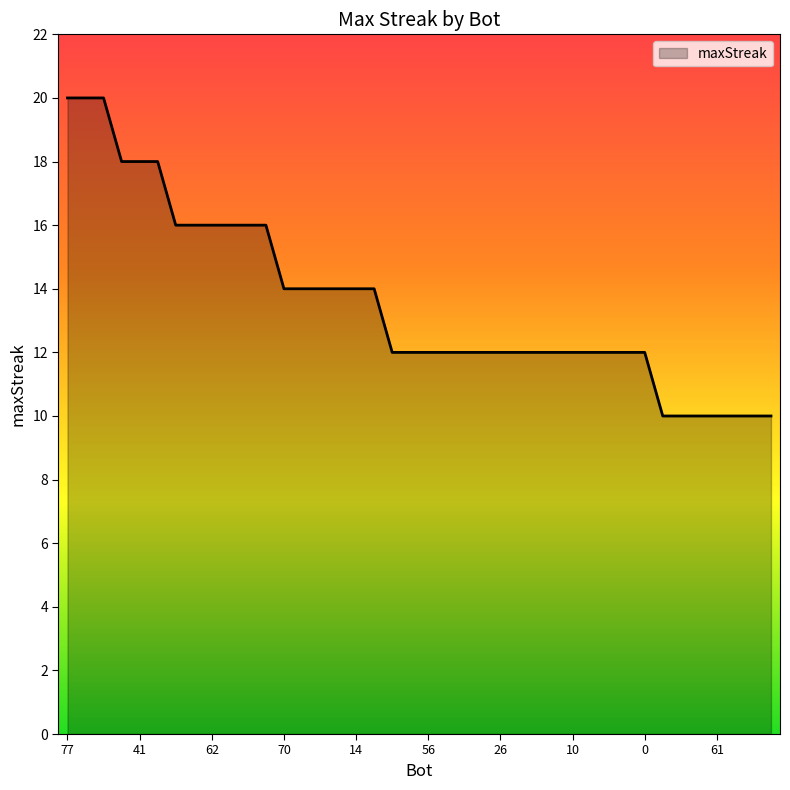

Reading left to right, what are all the values shown in this chart?

20	20	20	18	18	18	16	16	16	16	16	16	14	14	14	14	14	14	12	12	12	12	12	12	12	12	12	12	12	12	12	12	12	10	10	10	10	10	10	10